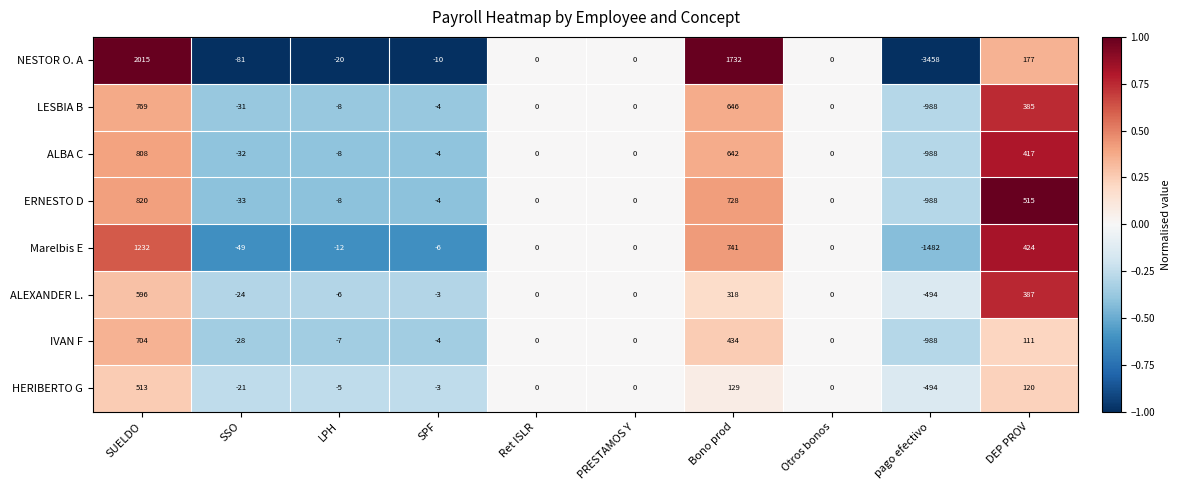

How many data points does each series have?

10